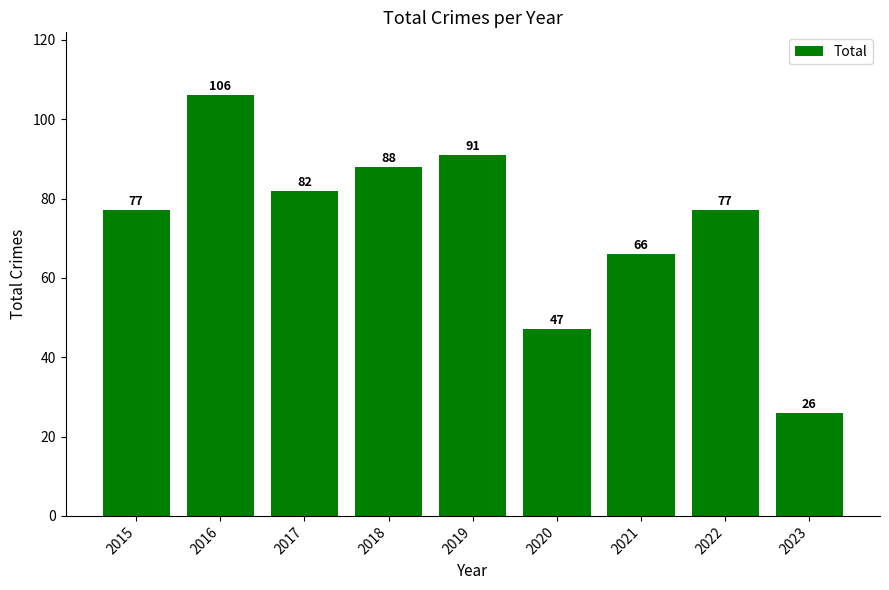

Does the chart contain stacked bars?

No